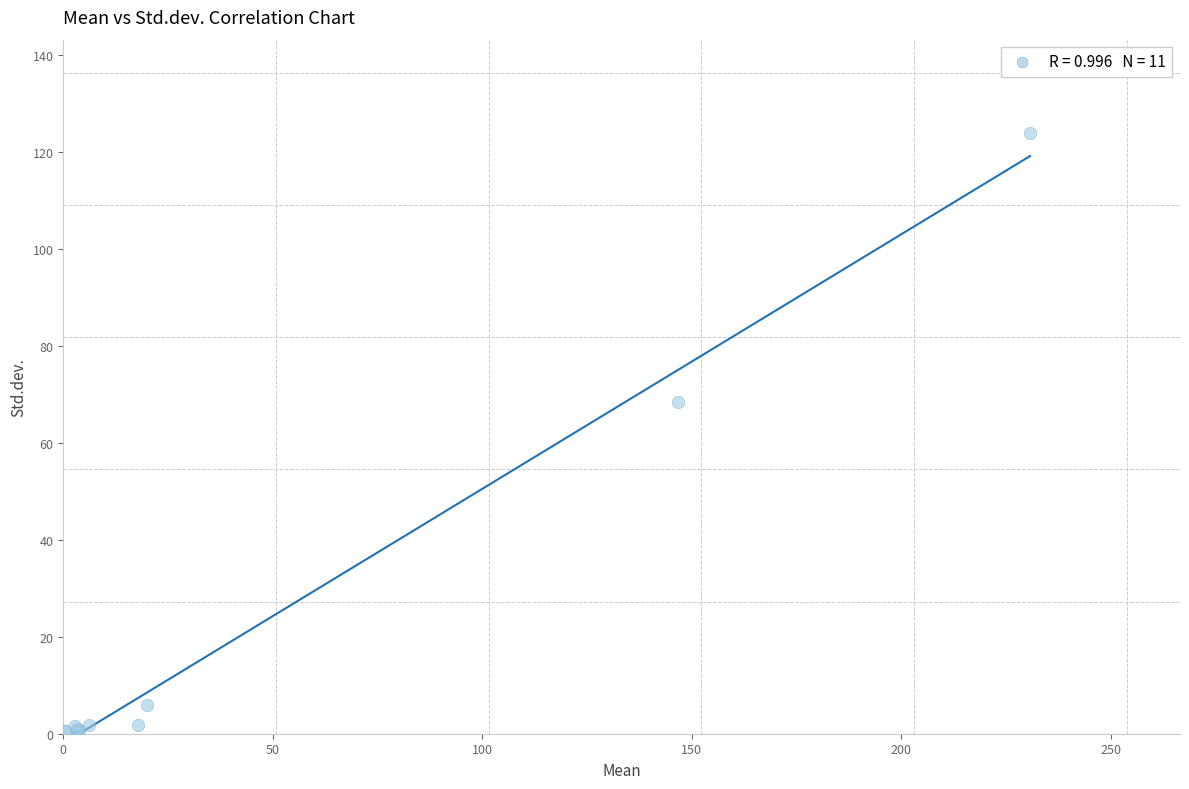

What Y value in the scatter plot is closest to 62?

68.6